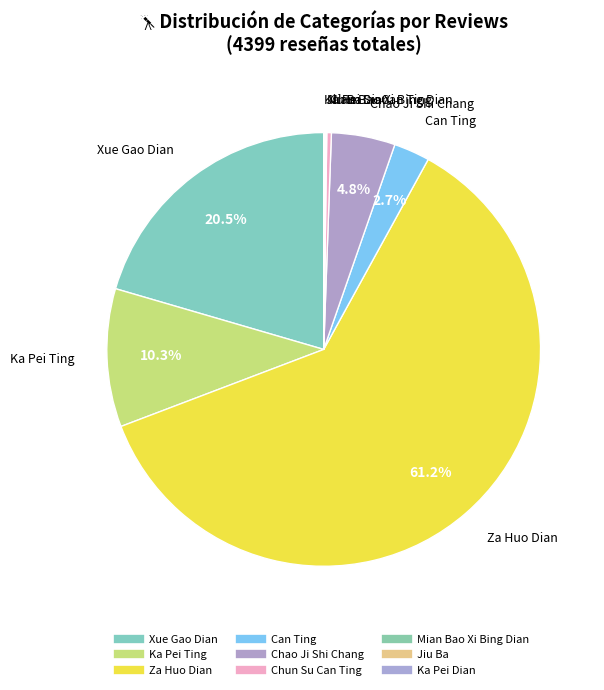

To the nearest percent, what is the difference between the Chao Ji Shi Chang and Chun Su Can Ting slice percentages?

4%